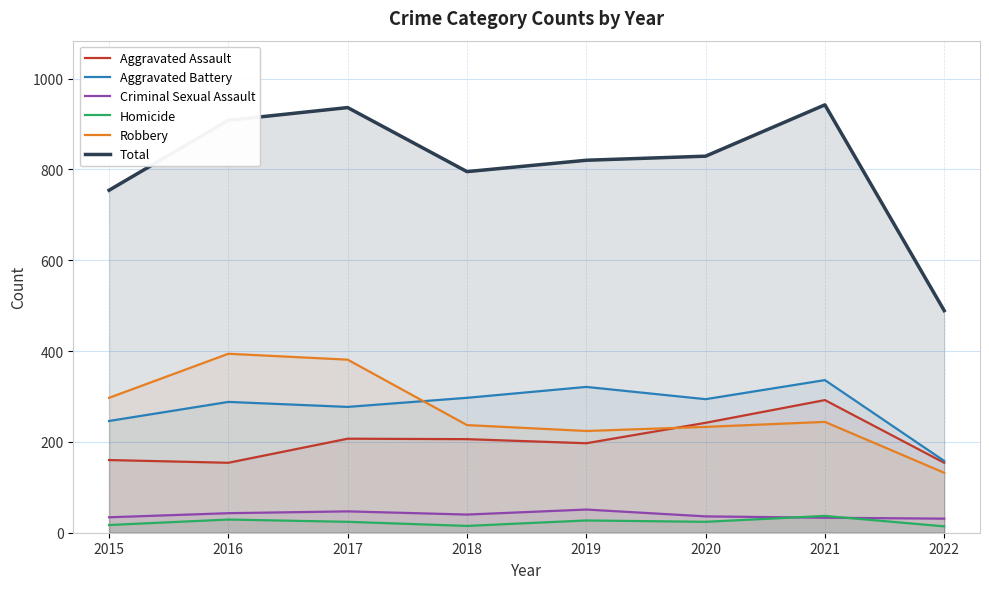

How many data points in Total are less than 829?

4